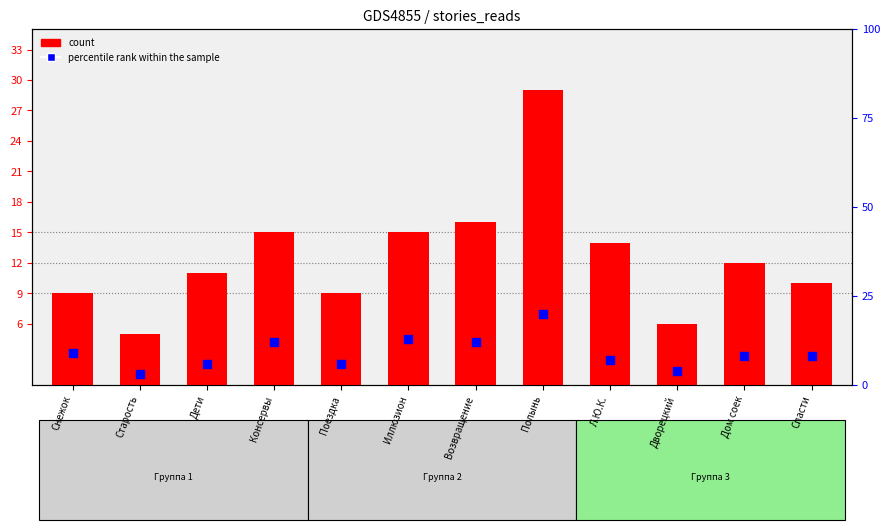

Is the value of count at Снежок greater than the value of percentile rank within the sample at Консервы?

No